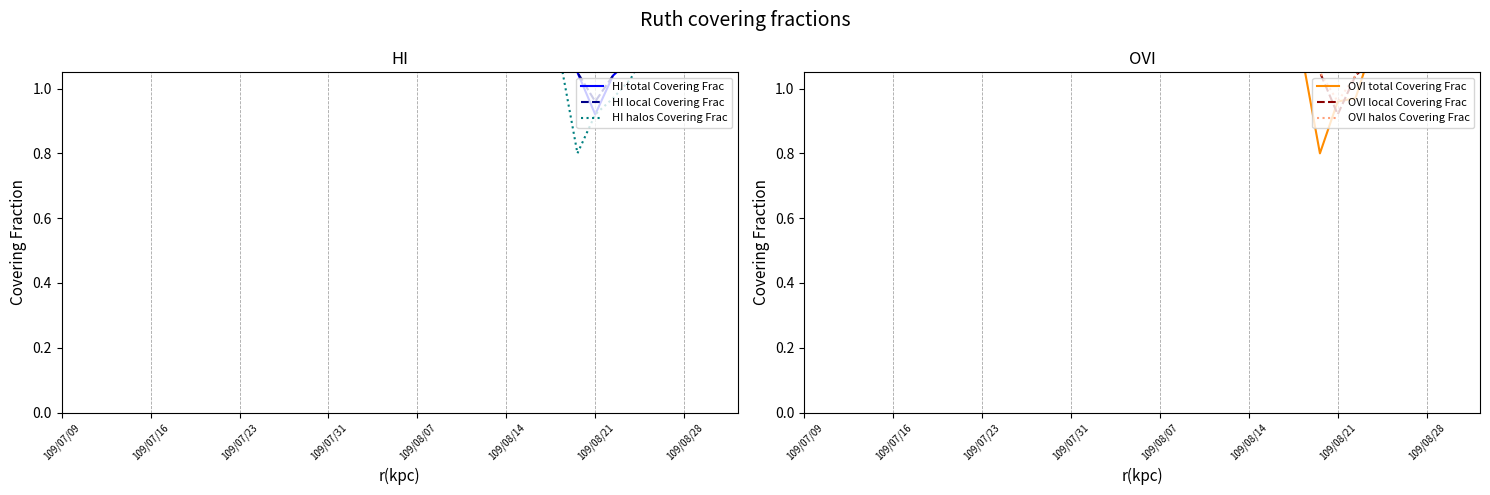

What is the maximum value for HI halos Covering Frac?

2.1